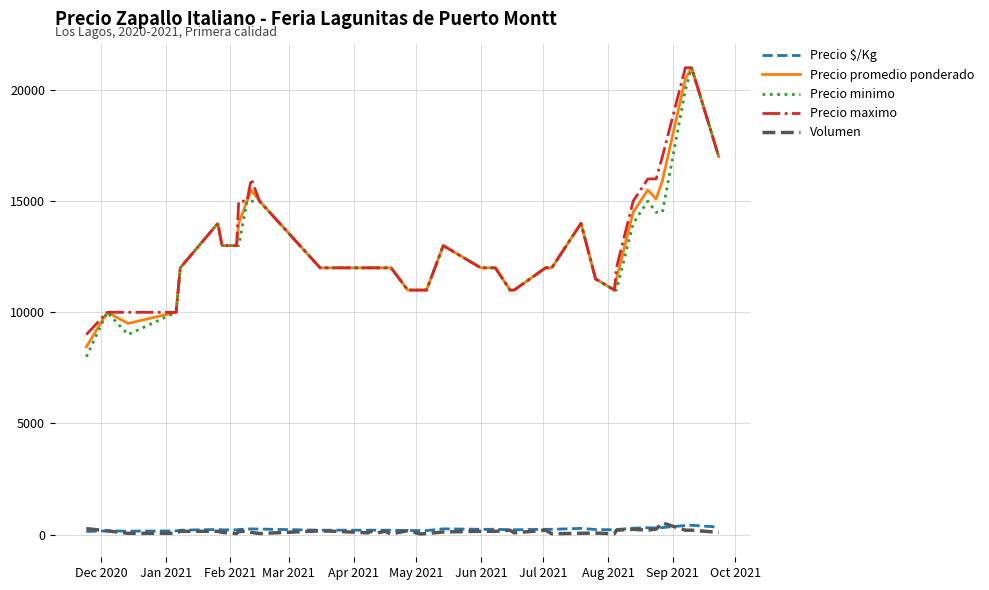

True or false: Precio $/Kg and Precio maximo cross at least once.

False